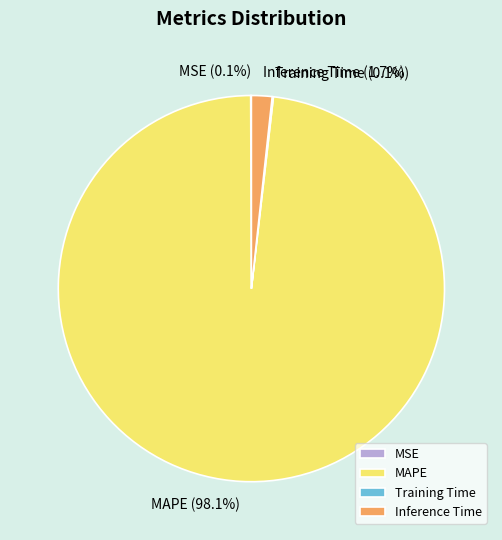

Which category has the biggest portion of the pie?

MAPE